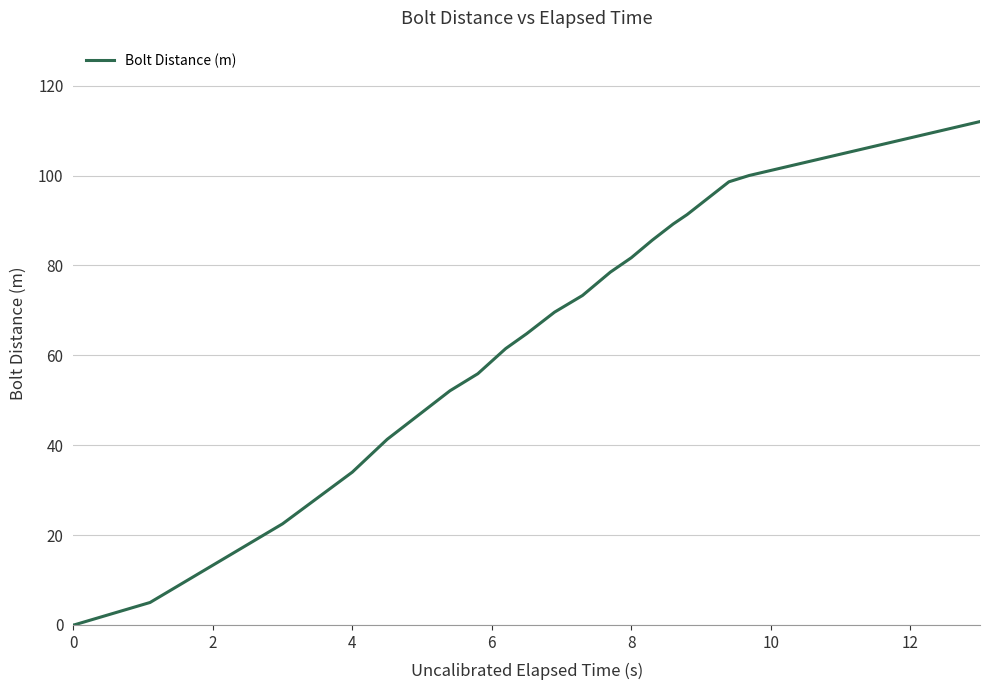

What is the difference between the maximum and minimum values?

112.0